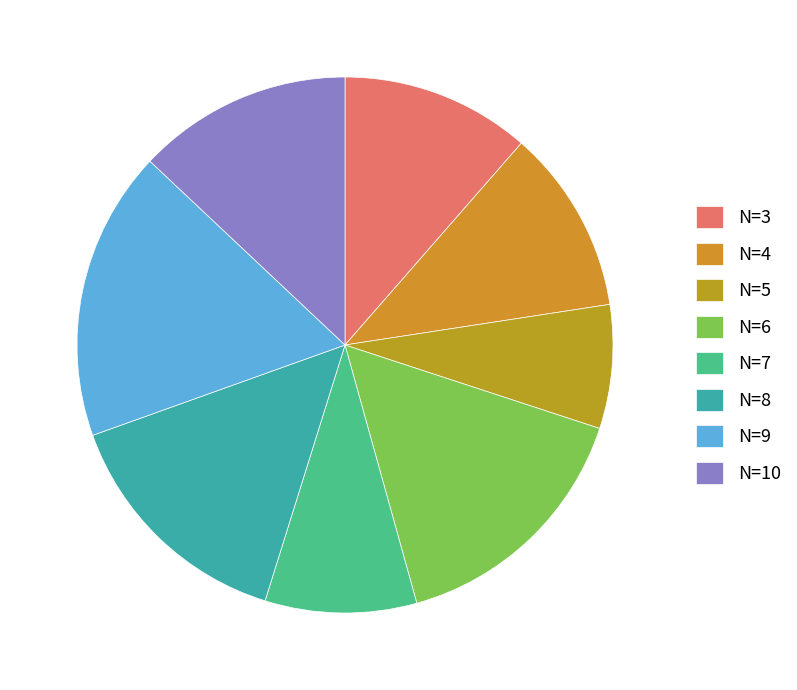

What is the smallest slice in the pie chart?

N=5